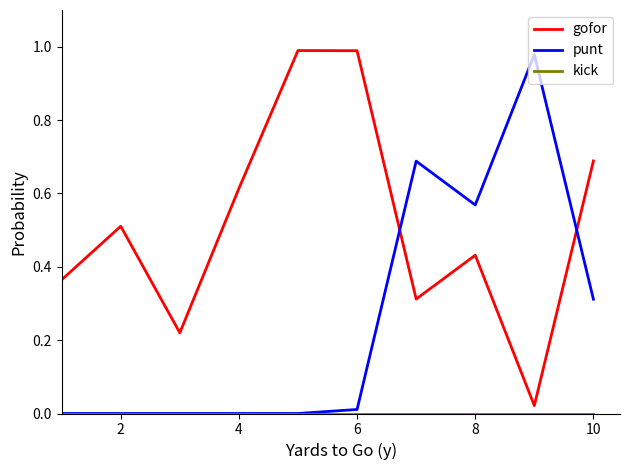

Which series has the largest total across all categories?

gofor